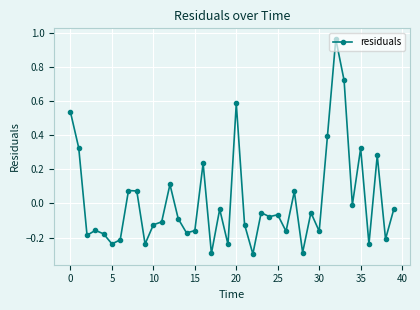

What is the difference between the maximum and second lowest values?

1.3